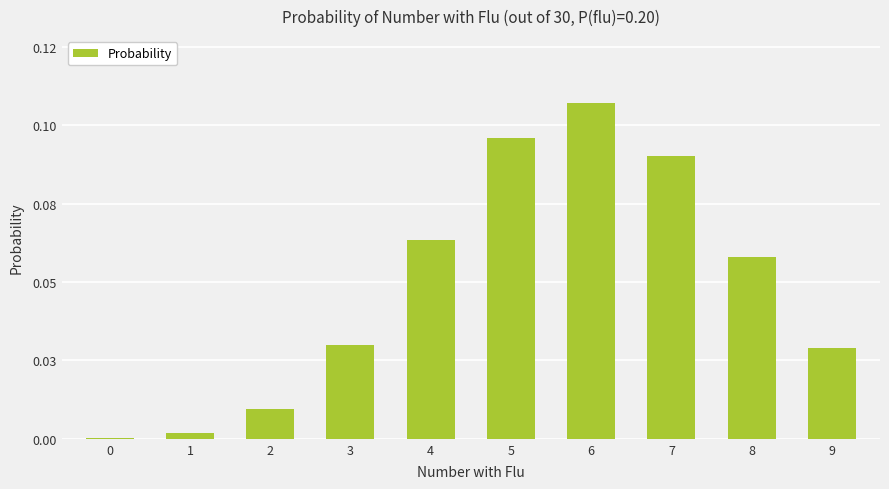

What is the value of the 6th bar from the left?

0.2